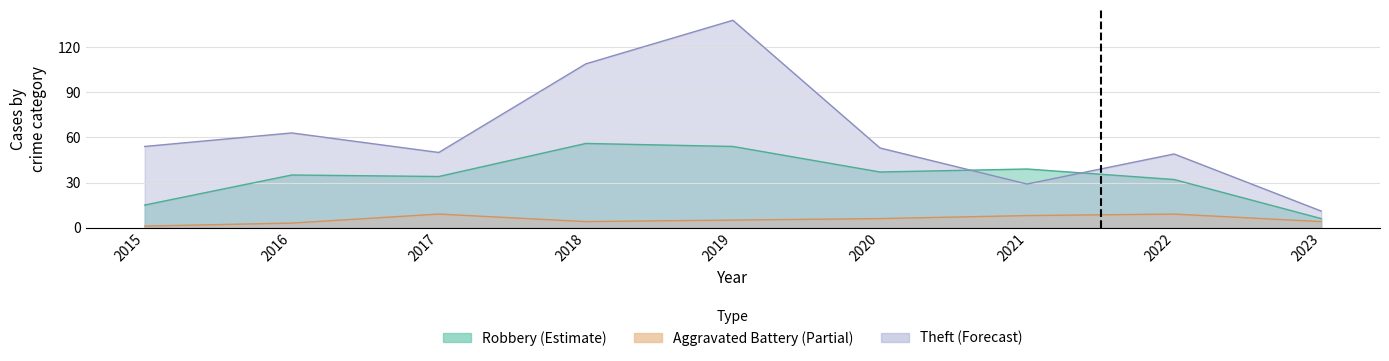

What are all the series names shown in the legend?

Robbery, Theft, Aggravated Battery